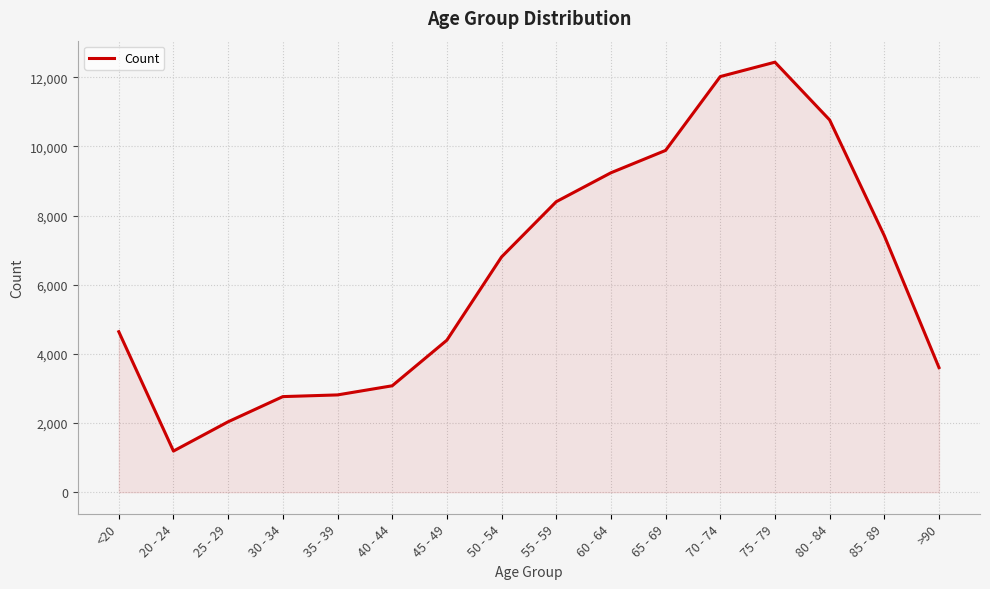

Is it true that the value at 75 - 79 is 3179?

False